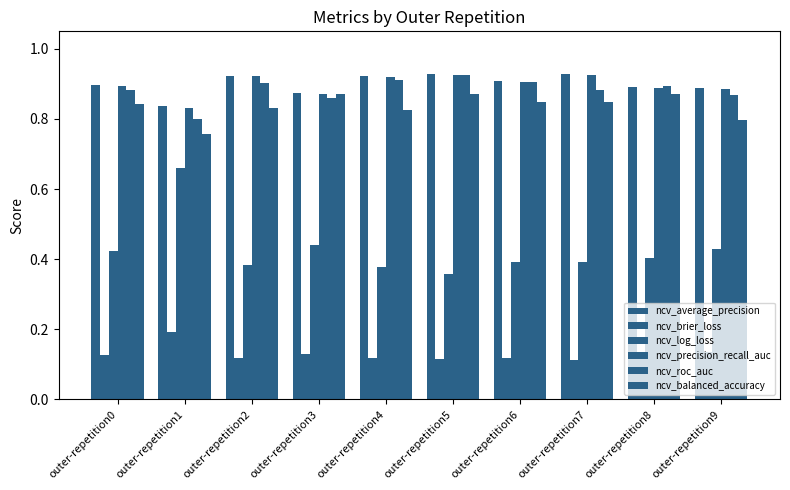

What is the difference between the maximum and minimum values in the ncv_roc_auc series?

0.1